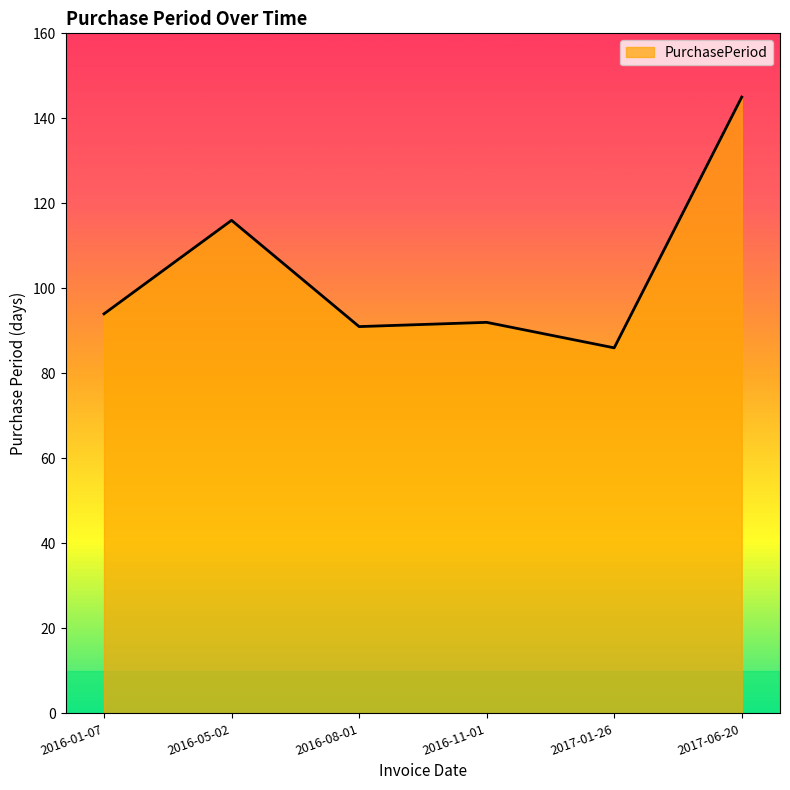

What is the smallest value displayed?

86